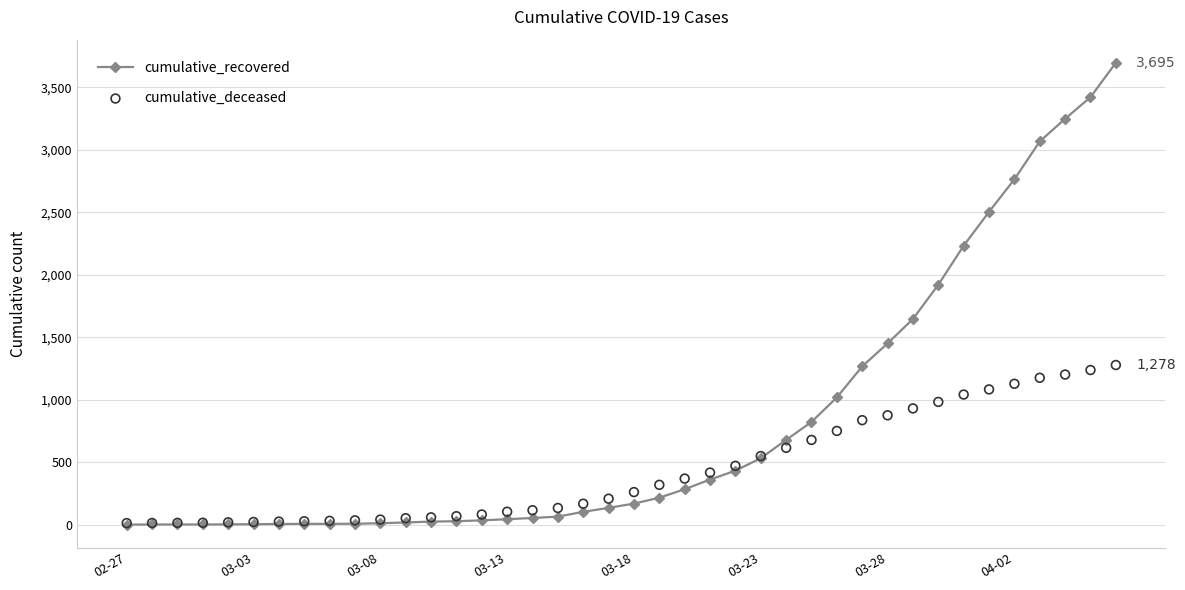

What is the total value across all series at 11?

72